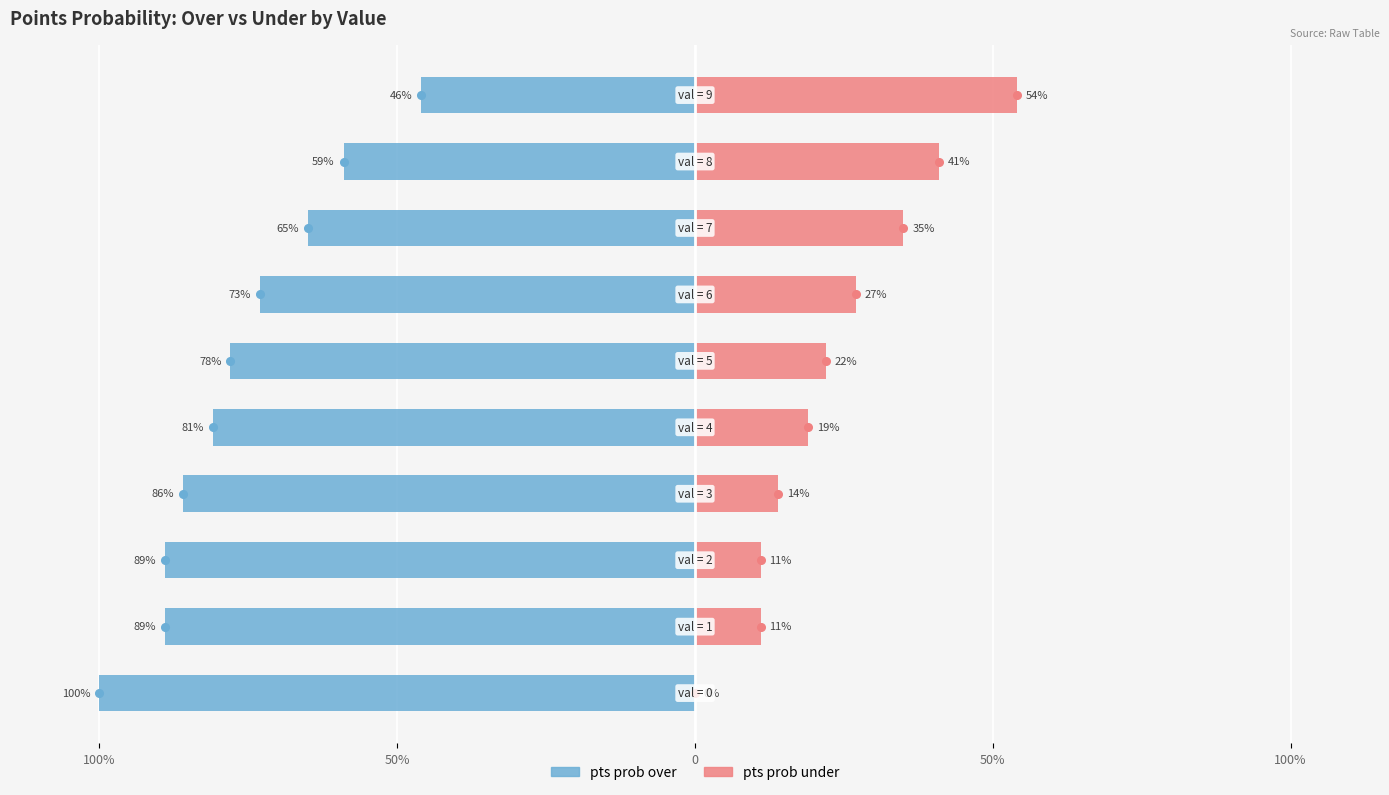

How many bars are there in each group?

2